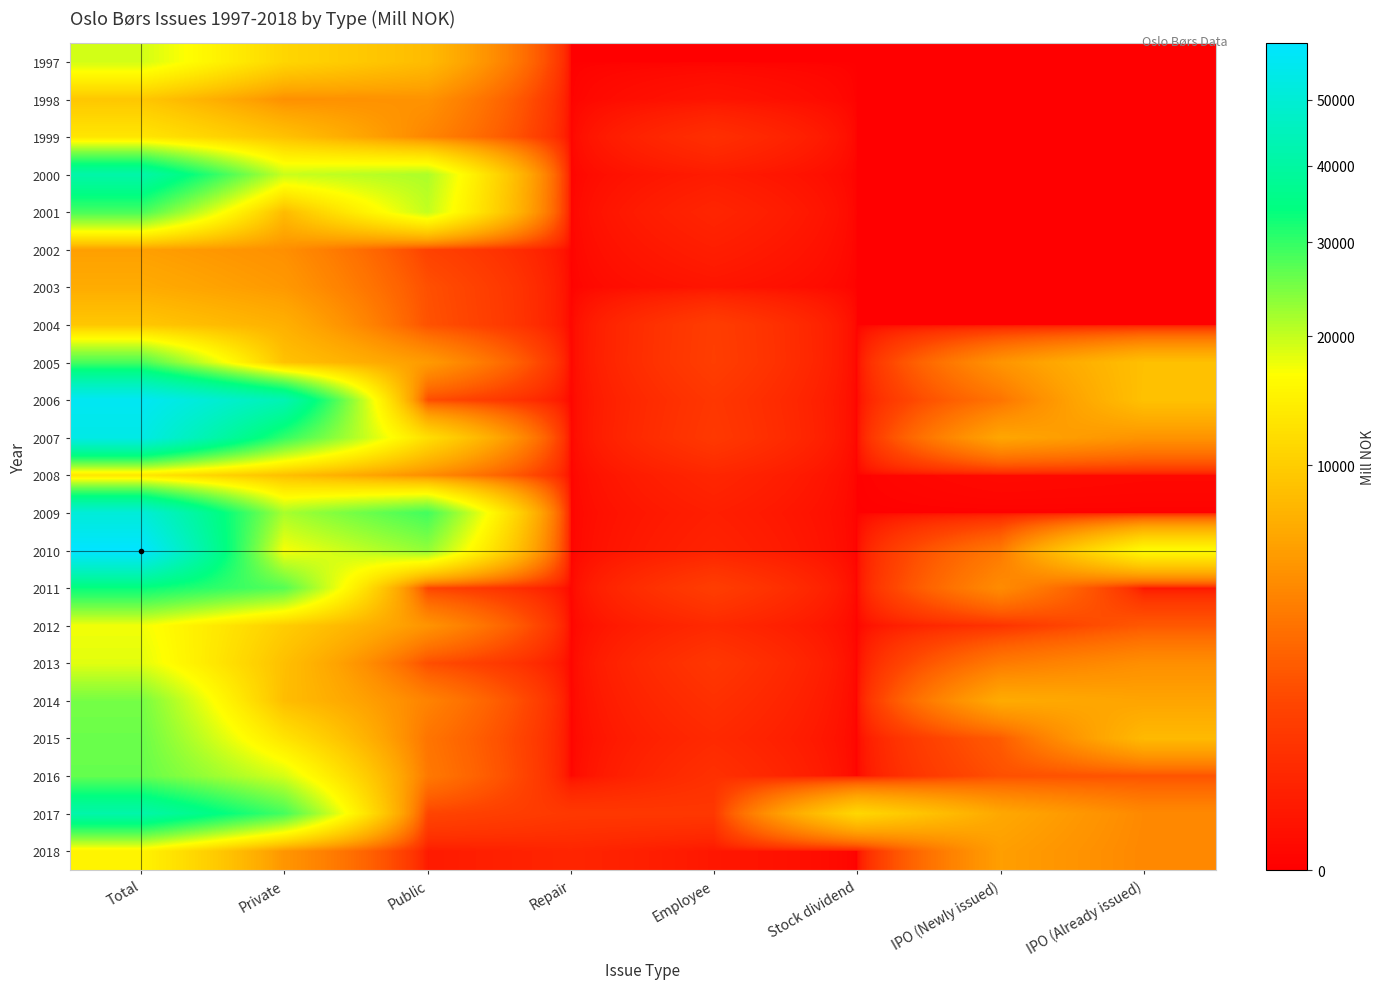

Reading right to left, transcribe all the data shown in this chart.

1997: IPO (Already issued)=0.0	IPO (Newly issued)=0.0	Stock dividend=0.0	Employee=0.0	Repair=0.0	Public=8135.6	Private=11049.1	Total=19184.7
1998: IPO (Already issued)=0.0	IPO (Newly issued)=0.0	Stock dividend=0.0	Employee=50.0	Repair=0.0	Public=4736.1	Private=4547.6	Total=9333.6
1999: IPO (Already issued)=0.0	IPO (Newly issued)=0.0	Stock dividend=0.0	Employee=421.5	Repair=0.0	Public=3881.2	Private=8795.7	Total=13098.3
2000: IPO (Already issued)=0.0	IPO (Newly issued)=0.0	Stock dividend=0.0	Employee=112.6	Repair=0.0	Public=21478.2	Private=19713.4	Total=41304.1
2001: IPO (Already issued)=0.0	IPO (Newly issued)=0.0	Stock dividend=0.0	Employee=234.1	Repair=0.0	Public=20115.7	Private=8143.9	Total=28493.7
2002: IPO (Already issued)=0.0	IPO (Newly issued)=0.0	Stock dividend=0.0	Employee=139.3	Repair=0.0	Public=980.3	Private=4519.7	Total=5639.3
2003: IPO (Already issued)=0.0	IPO (Newly issued)=0.0	Stock dividend=0.0	Employee=57.1	Repair=0.0	Public=1420.0	Private=5170.0	Total=6647.2
2004: IPO (Already issued)=0.0	IPO (Newly issued)=0.0	Stock dividend=0.0	Employee=808.1	Repair=0.0	Public=1495.8	Private=7044.9	Total=9348.8
2005: IPO (Already issued)=8615.0	IPO (Newly issued)=4857.1	Stock dividend=0.0	Employee=831.5	Repair=0.0	Public=5308.2	Private=8820.0	Total=28431.9
2006: IPO (Already issued)=8720.6	IPO (Newly issued)=2934.4	Stock dividend=0.0	Employee=612.7	Repair=0.0	Public=1299.8	Private=43307.6	Total=56875.2
2007: IPO (Already issued)=4766.7	IPO (Newly issued)=6150.3	Stock dividend=0.0	Employee=667.1	Repair=0.0	Public=12122.8	Private=29995.6	Total=53702.5
2008: IPO (Already issued)=6.0	IPO (Newly issued)=9.4	Stock dividend=0.0	Employee=251.4	Repair=0.0	Public=4342.0	Private=8573.3	Total=13182.1
2009: IPO (Already issued)=0.0	IPO (Newly issued)=0.0	Stock dividend=0.0	Employee=148.0	Repair=0.0	Public=28872.7	Private=21792.6	Total=50813.3
2010: IPO (Already issued)=16151.4	IPO (Newly issued)=3177.6	Stock dividend=0.0	Employee=198.3	Repair=0.0	Public=23176.3	Private=17005.1	Total=59708.7
2011: IPO (Already issued)=54.2	IPO (Newly issued)=4299.4	Stock dividend=0.0	Employee=810.2	Repair=0.0	Public=1043.8	Private=27398.1	Total=33605.7
2012: IPO (Already issued)=1701.0	IPO (Newly issued)=500.6	Stock dividend=0.0	Employee=300.1	Repair=0.0	Public=4808.8	Private=10015.6	Total=17326.2
2013: IPO (Already issued)=4470.3	IPO (Newly issued)=3256.0	Stock dividend=0.0	Employee=613.1	Repair=0.0	Public=1362.3	Private=8543.6	Total=18245.4
2014: IPO (Already issued)=6000.2	IPO (Newly issued)=6592.3	Stock dividend=0.0	Employee=447.6	Repair=0.0	Public=3732.4	Private=8320.7	Total=25093.2
2015: IPO (Already issued)=7937.6	IPO (Newly issued)=1825.1	Stock dividend=0.0	Employee=308.2	Repair=0.0	Public=2946.5	Private=12888.9	Total=25906.3
2016: IPO (Already issued)=1551.8	IPO (Newly issued)=1425.0	Stock dividend=0.0	Employee=452.2	Repair=0.0	Public=3191.8	Private=18959.6	Total=26247.1
2017: IPO (Already issued)=4121.6	IPO (Newly issued)=6307.3	Stock dividend=11252.2	Employee=627.3	Repair=648.3	Public=1063.1	Private=28687.2	Total=41454.7
2018: IPO (Already issued)=4040.3	IPO (Newly issued)=5585.6	Stock dividend=0.0	Employee=71.5	Repair=232.0	Public=100.0	Private=4942.4	Total=14971.9